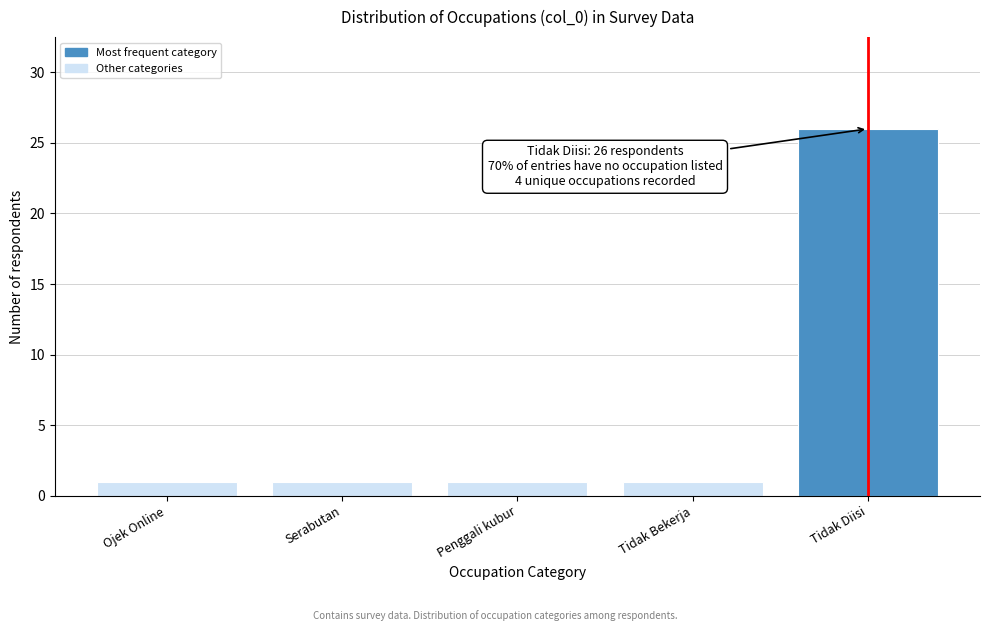

Reading right to left, extract all data points from this chart.

26	1	1	1	1